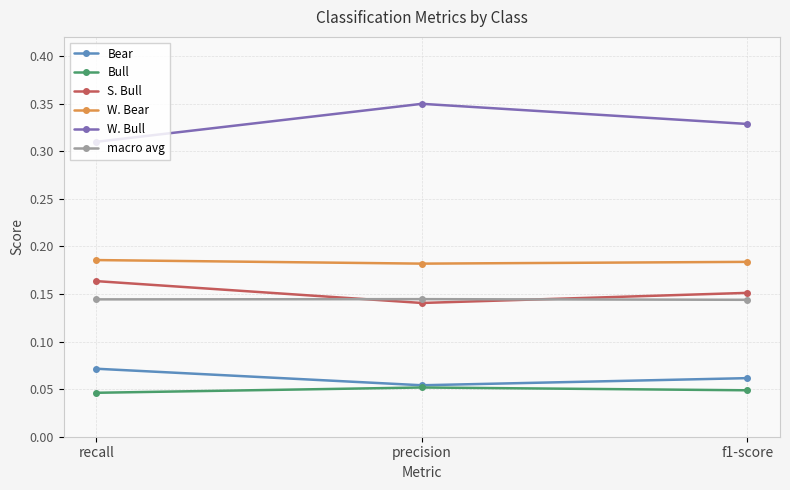

At recall, list the series in order from smallest to largest.

Bull, Bear, macro avg, S. Bull, W. Bear, W. Bull